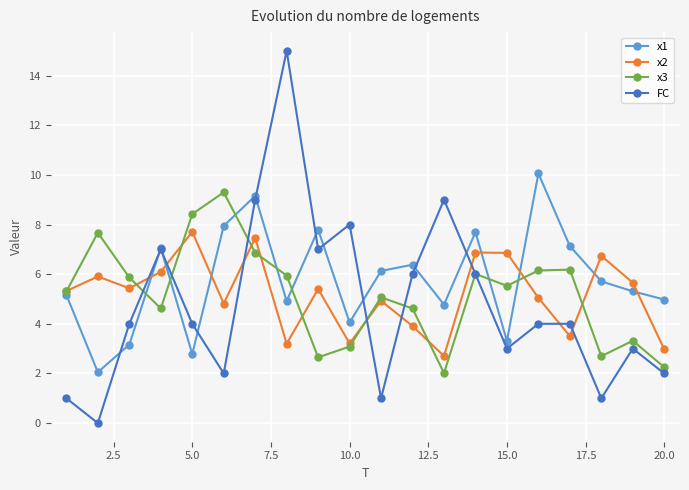

True or false: x2 and x1 cross at least once.

True